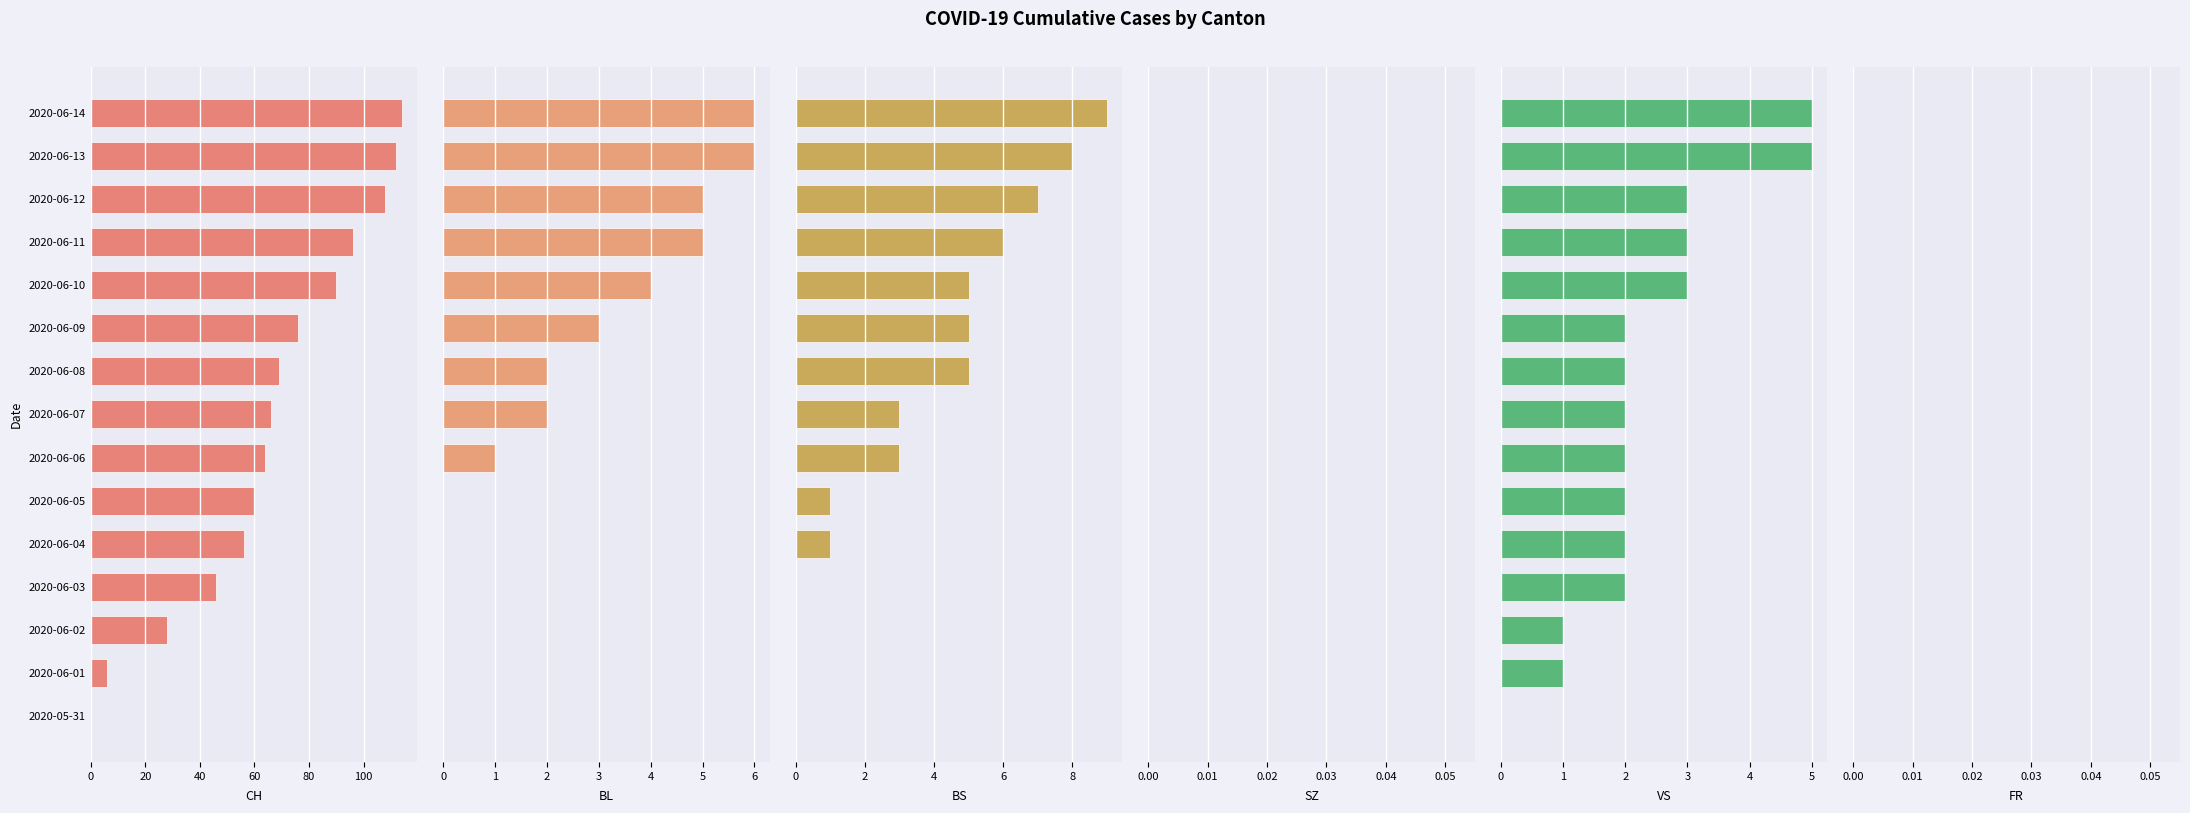

Which has a higher value, 2020-06-03 or 2020-05-31?

2020-06-03